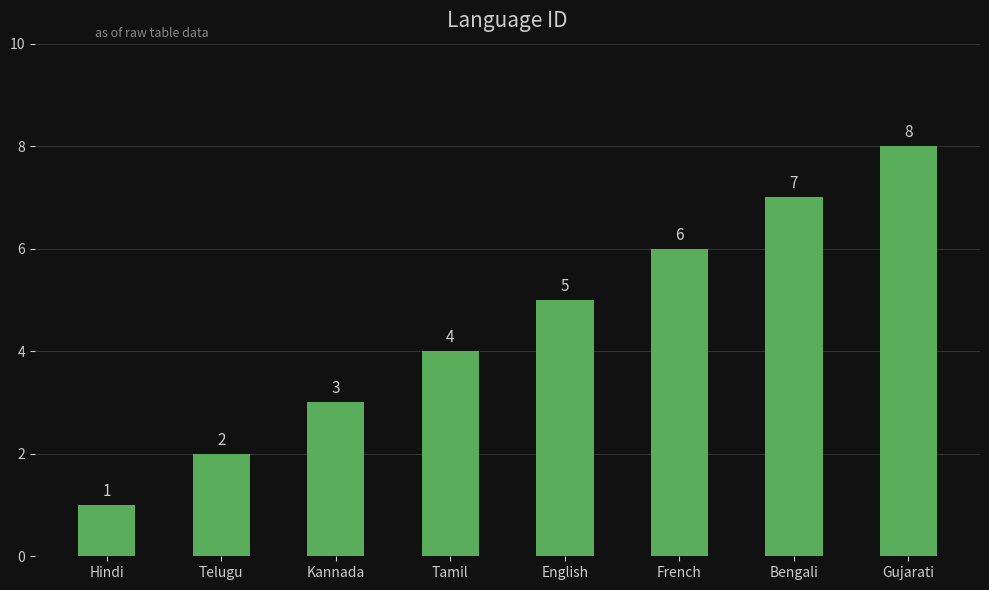

Count the number of data series in this chart.

1